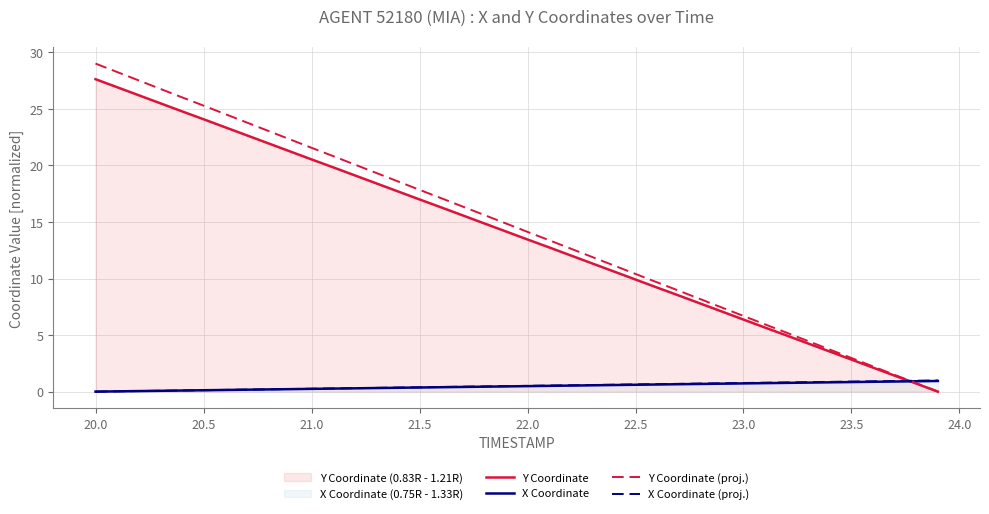

Which series has the largest range (max minus min)?

Y Coordinate (proj.)